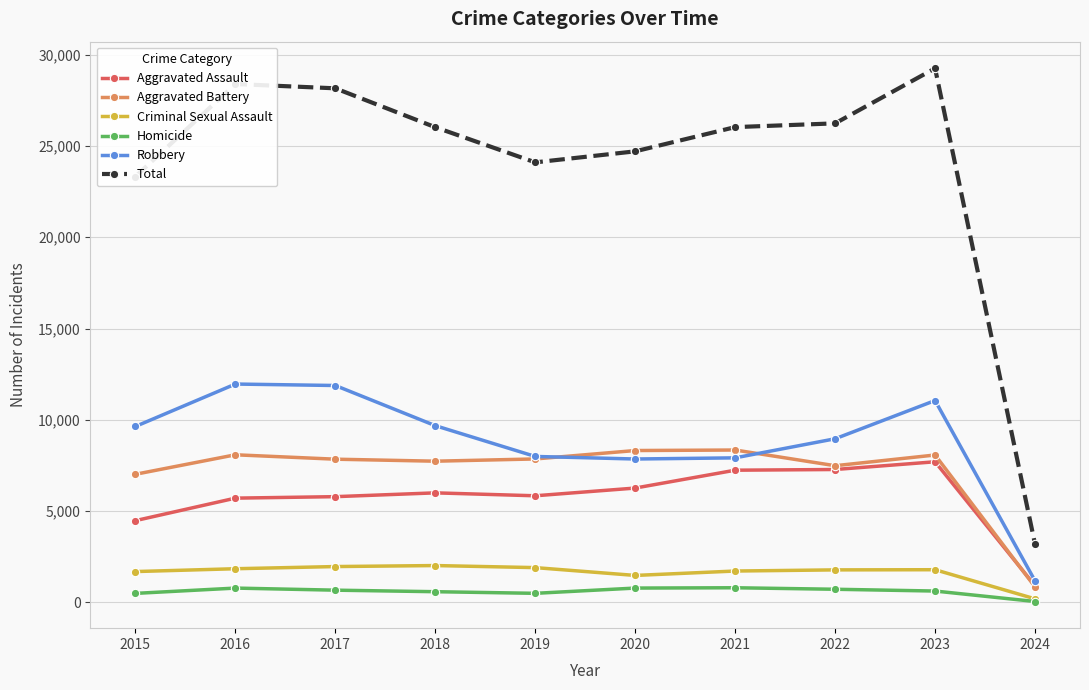

What is the highest value of the Aggravated Assault series?

7703